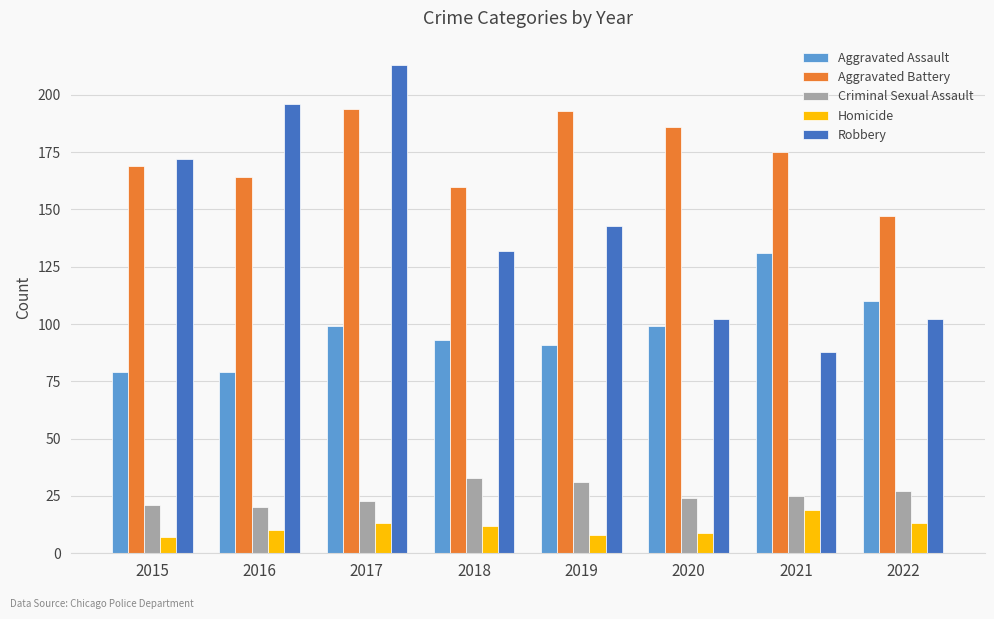

At how many categories does at least one series exceed 55?

8